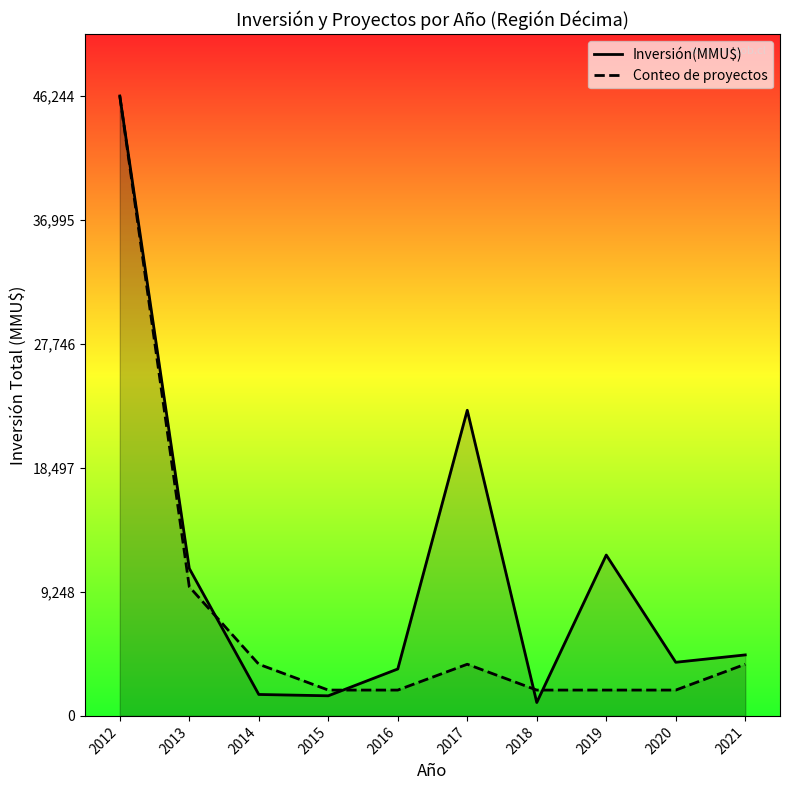

What is the minimum value shown in the chart?

1000.0